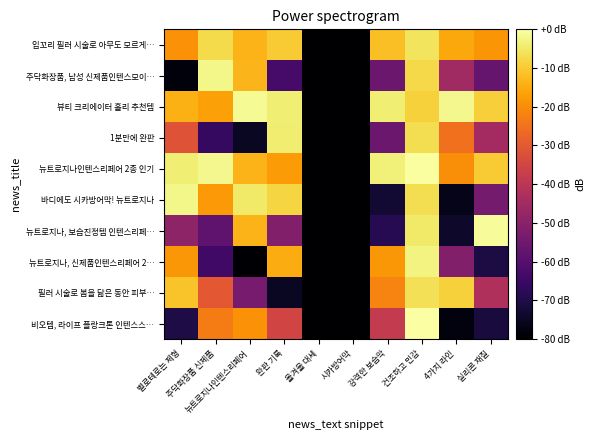

Between 완판 기록 and 강력한 보습막, which is larger?

완판 기록